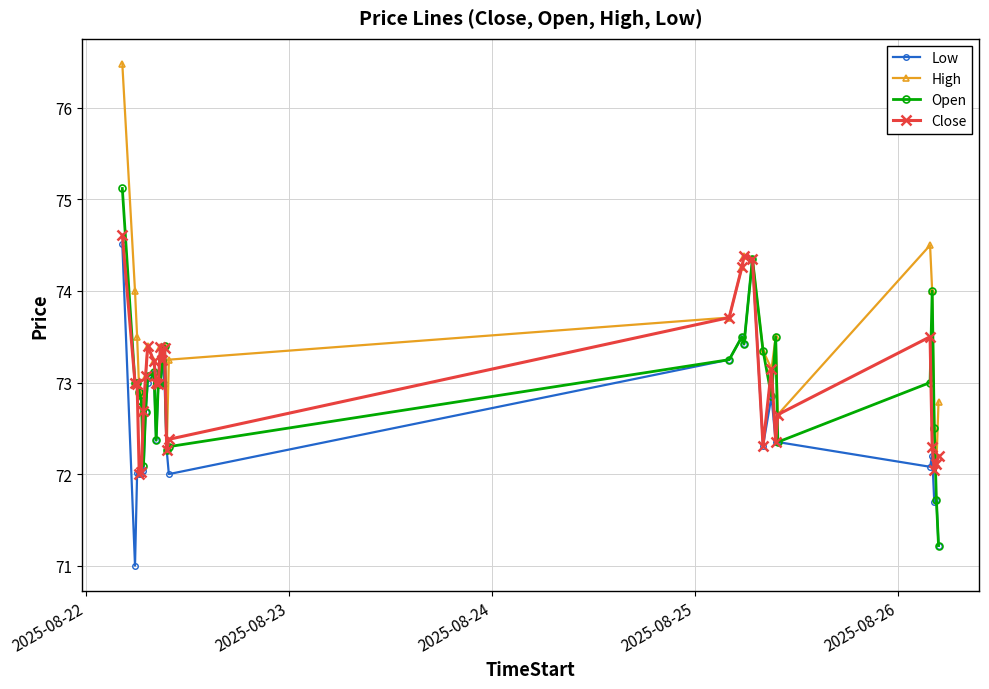

What is the difference between the maximum and minimum values in the Low series?

3.5